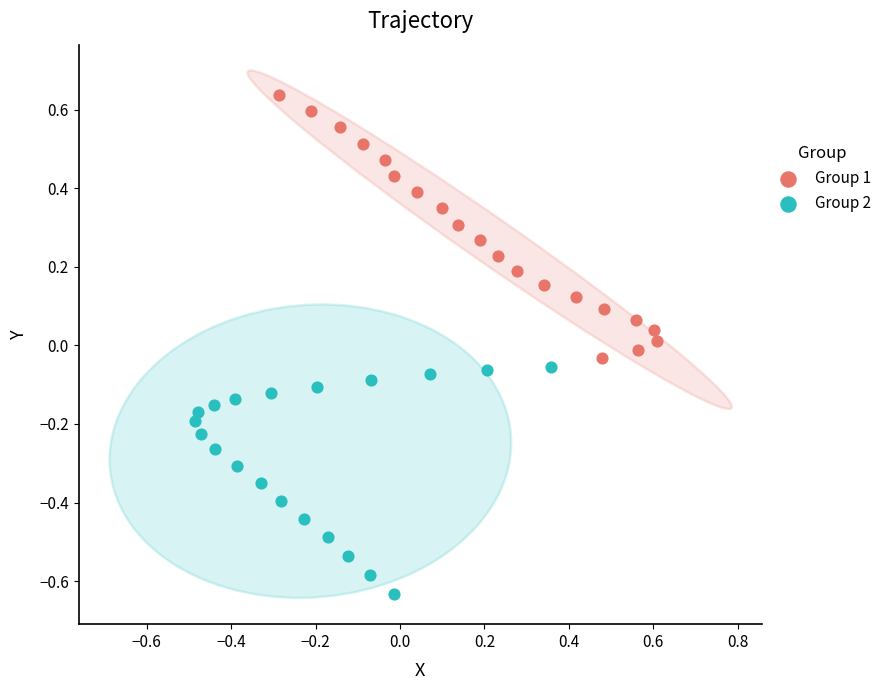

Which series contains the lowest Y value?

Group 2